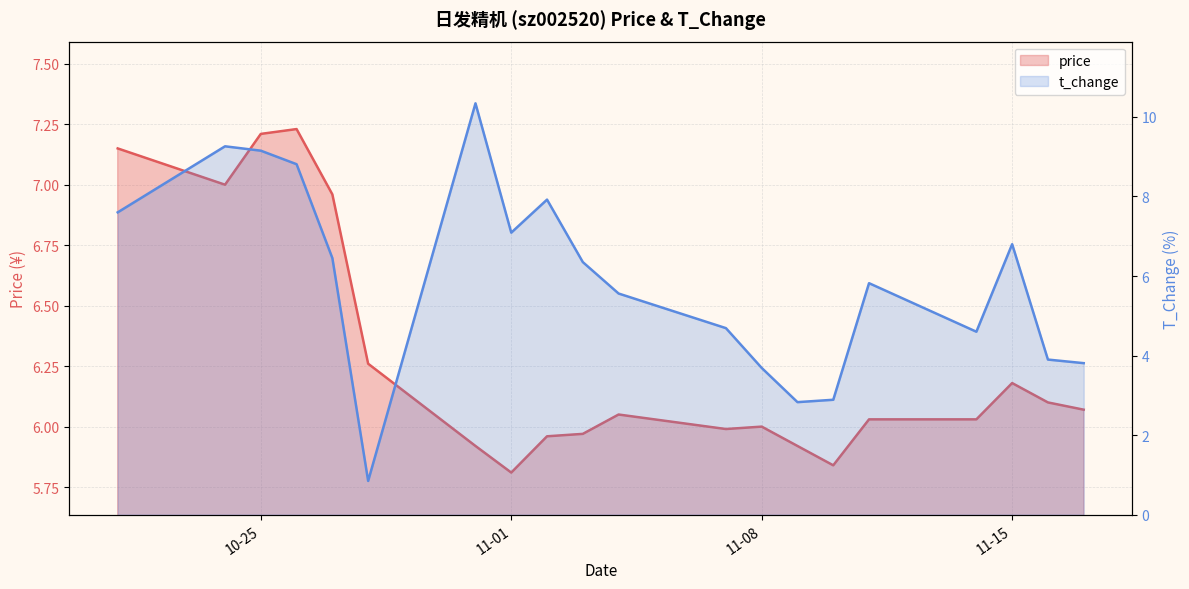

How many lines are shown in the chart?

2